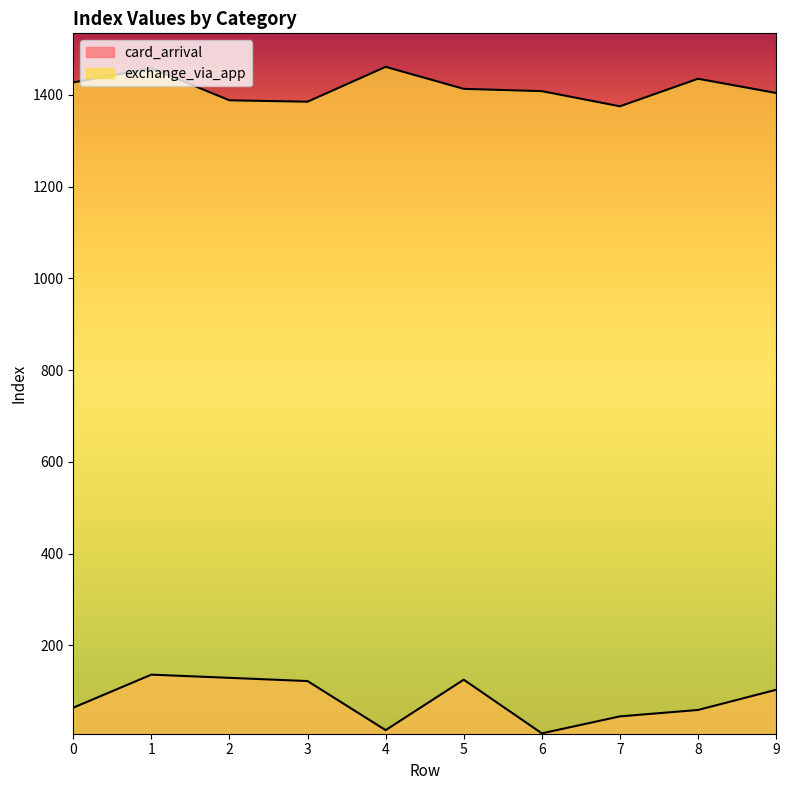

Does the chart display data point markers on the line(s)?

No